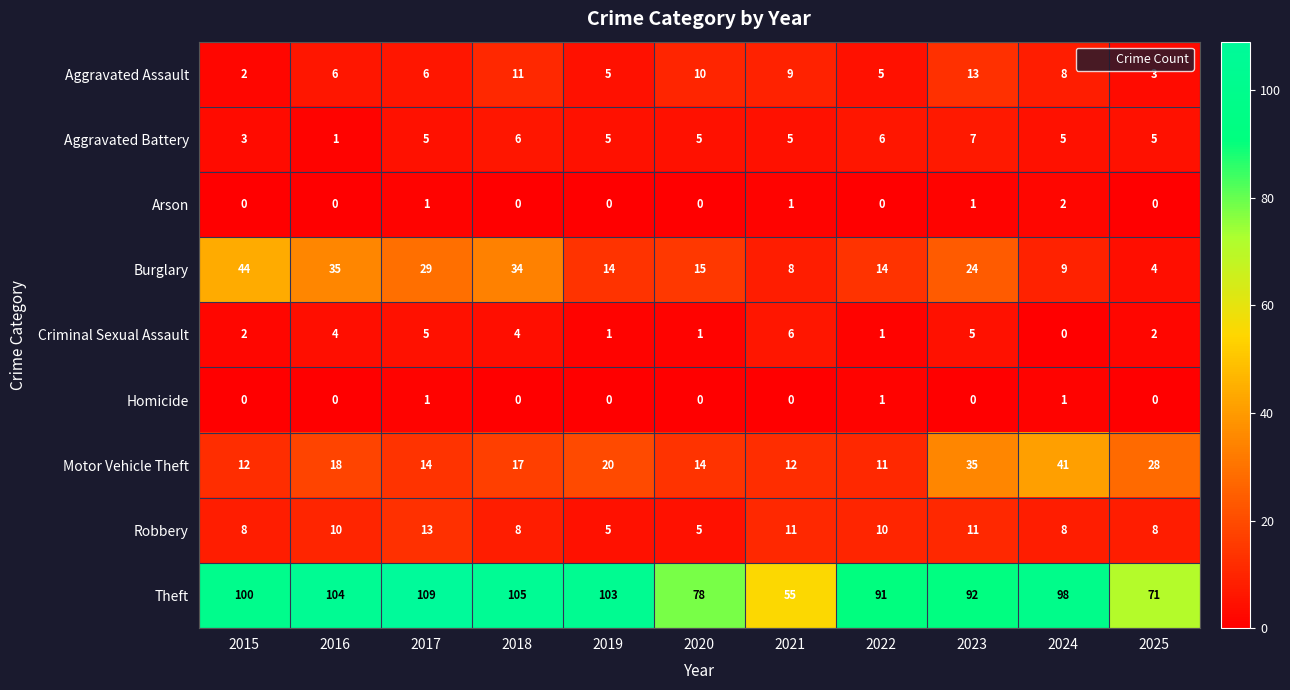

The Aggravated Battery series shows 1 at 2016. True or false?

True